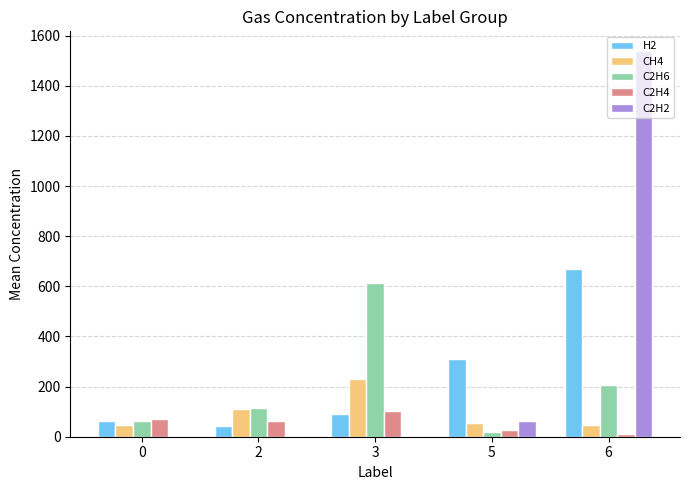

How many groups of bars are there?

5